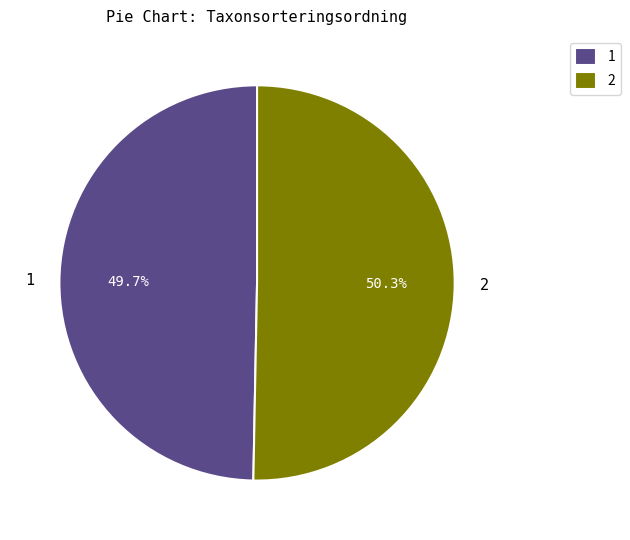

Which slice represents more than half of the pie?

2